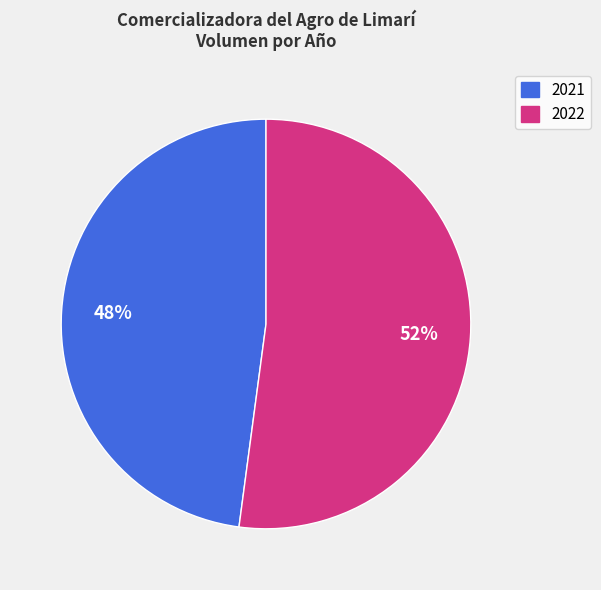

Is there any slice that represents more than half of the pie?

Yes